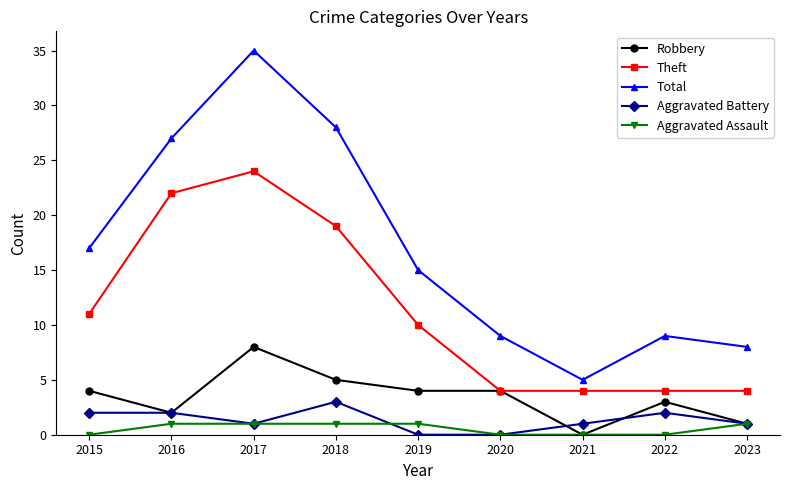

In Total, how many points are higher than both neighbors (excluding endpoints)?

2